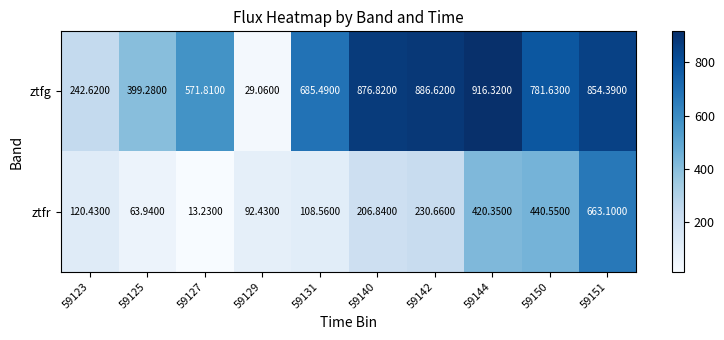

Is the value of ztfg at 59123 greater than the value of ztfr at 59129?

Yes